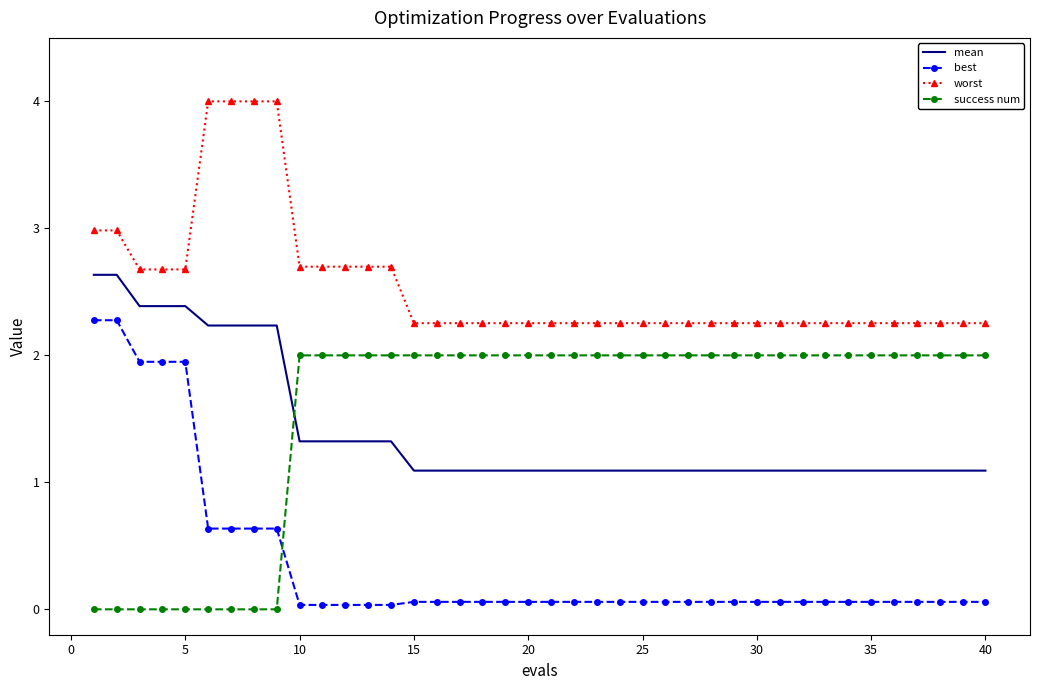

True or false: worst and mean cross at least once.

False